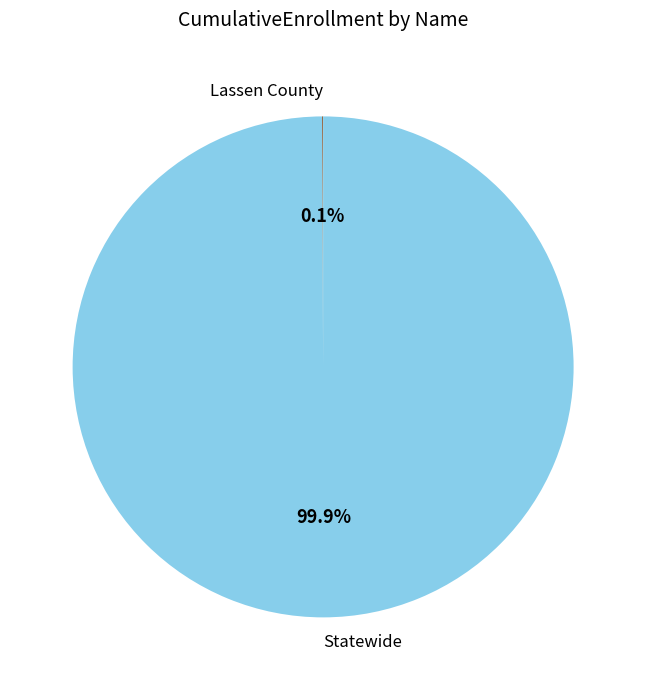

Which slice is the largest?

Statewide